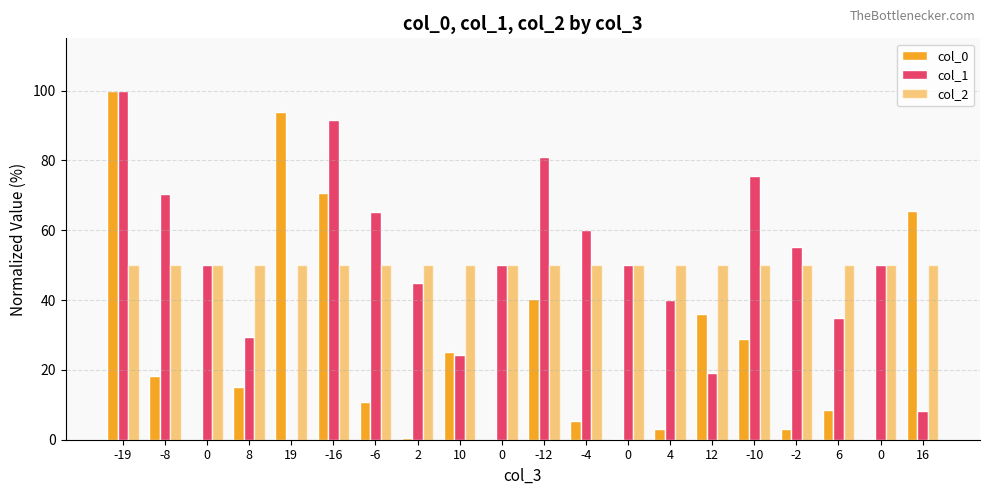

Rank the series at 4 from highest to lowest value.

col_2, col_1, col_0